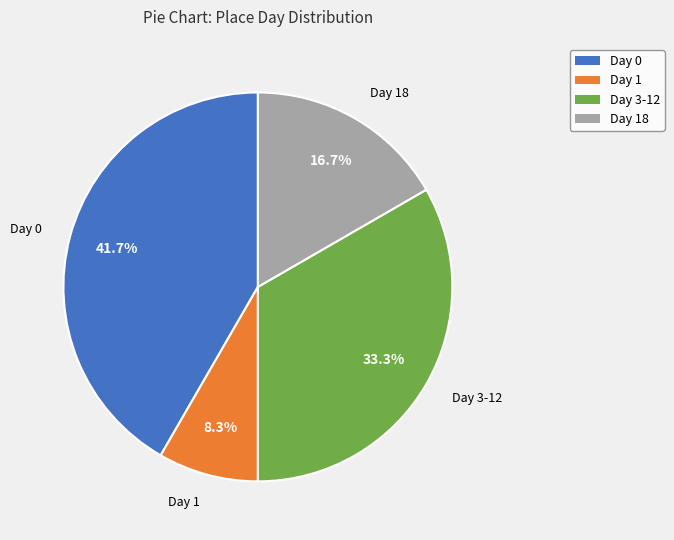

Rank the categories by value from highest to lowest.

Day 0, Day 3-12, Day 18, Day 1